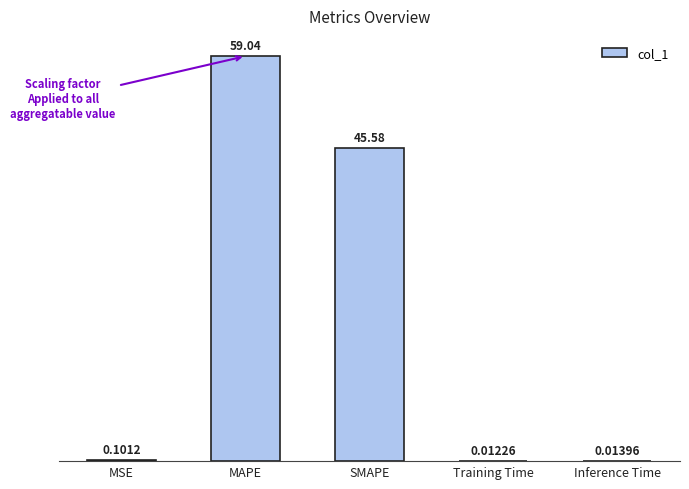

What is the difference between the values at MAPE and SMAPE?

13.5